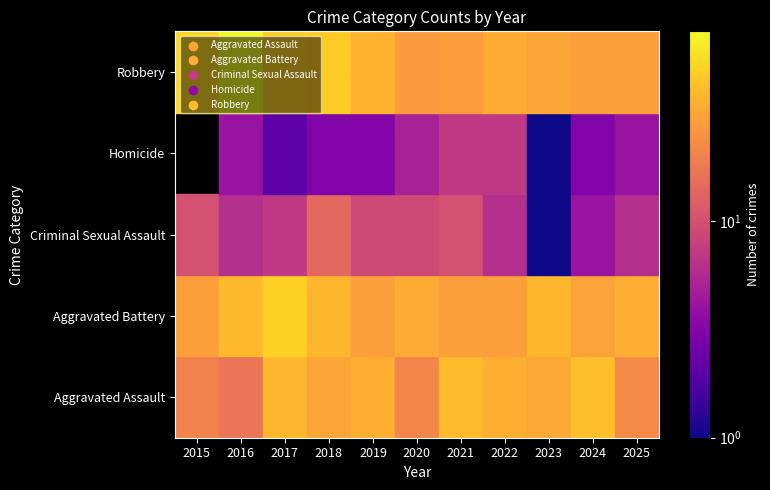

Rank the series by their maximum value, from lowest to highest.

Homicide, Criminal Sexual Assault, Aggravated Assault, Aggravated Battery, Robbery